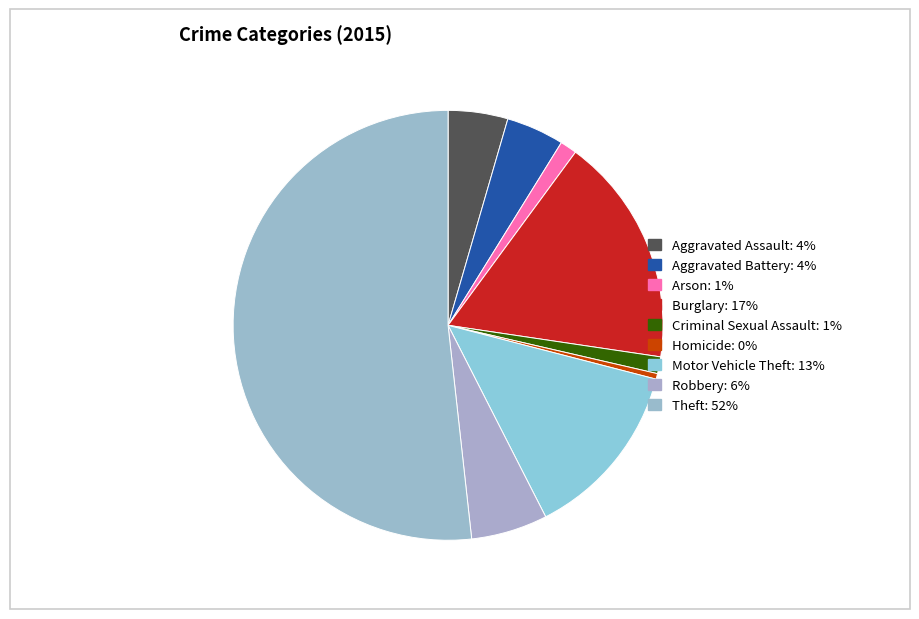

Rank the categories by value from lowest to highest.

Homicide, Arson, Criminal Sexual Assault, Aggravated Battery, Aggravated Assault, Robbery, Motor Vehicle Theft, Burglary, Theft